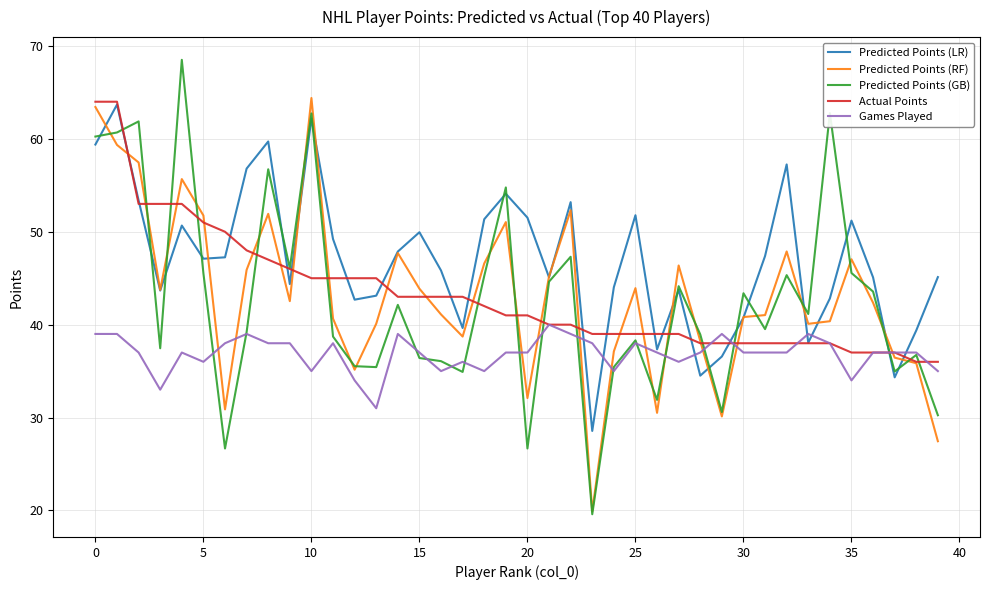

True or false: Predicted Points (RF) and Games Played cross at least once.

True